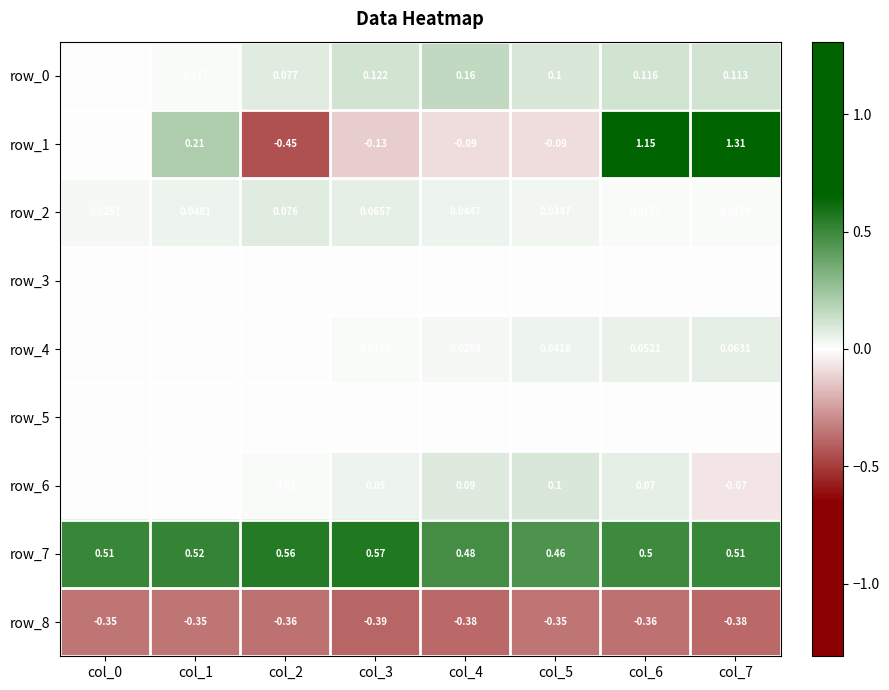

Which series changed the most between col_0 and col_6?

row_1